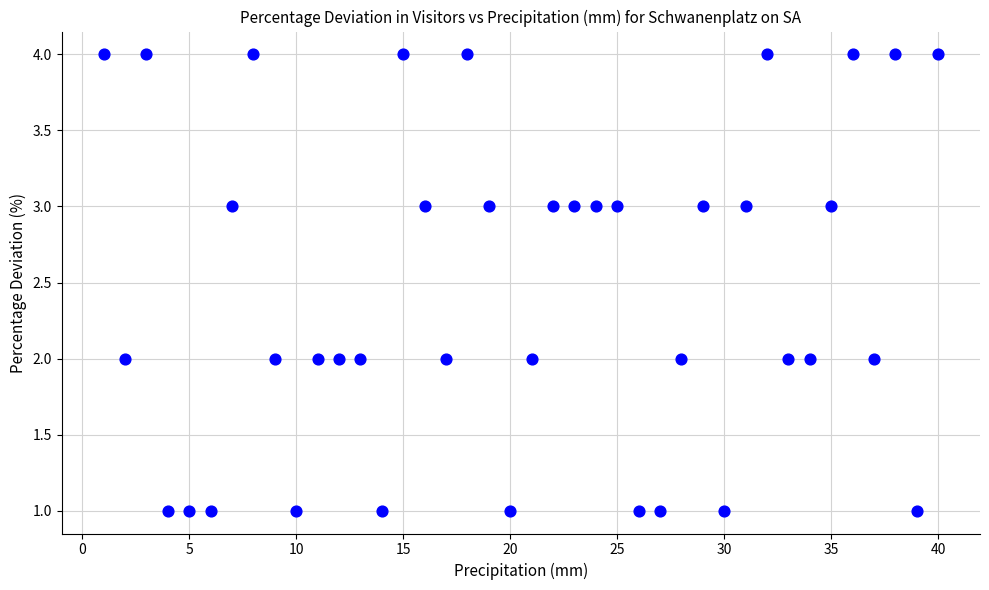

What is the range of Y values (max minus min)?

3